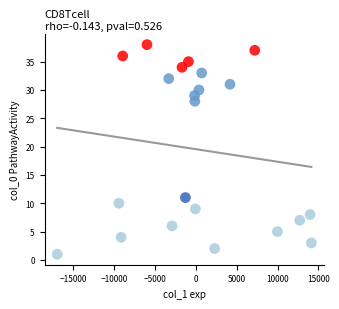

What is the range of Y values (max minus min)?

37